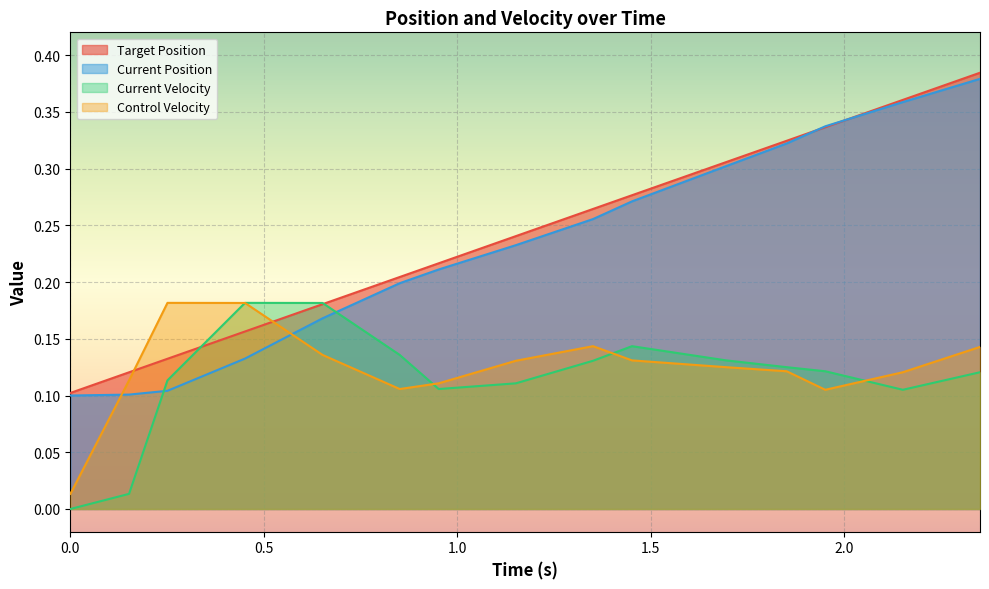

After their last crossing, which series has the higher values: Current Position or Control Velocity?

Current Position